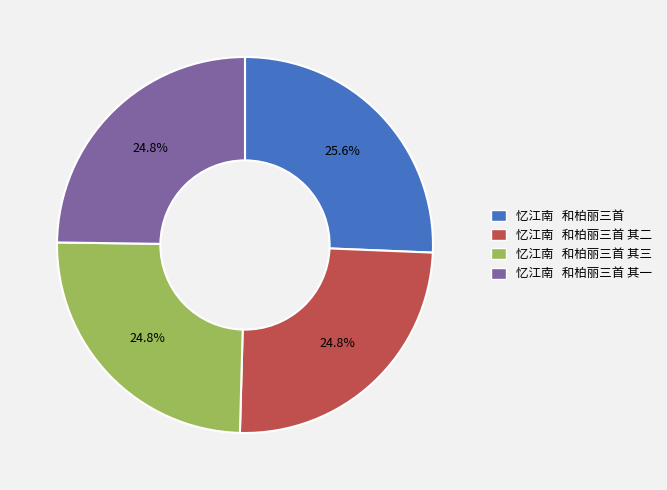

Count the number of slices in the pie.

4